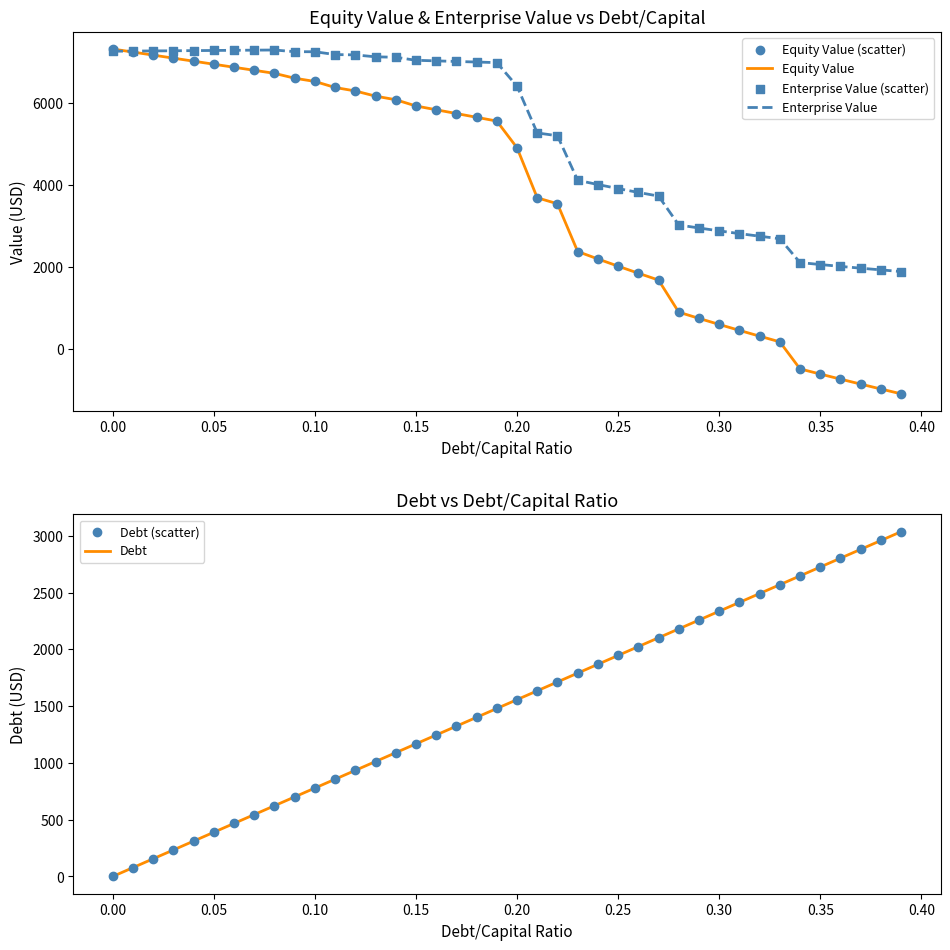

What is the lowest value of the Enterprise Value series?

1891.1